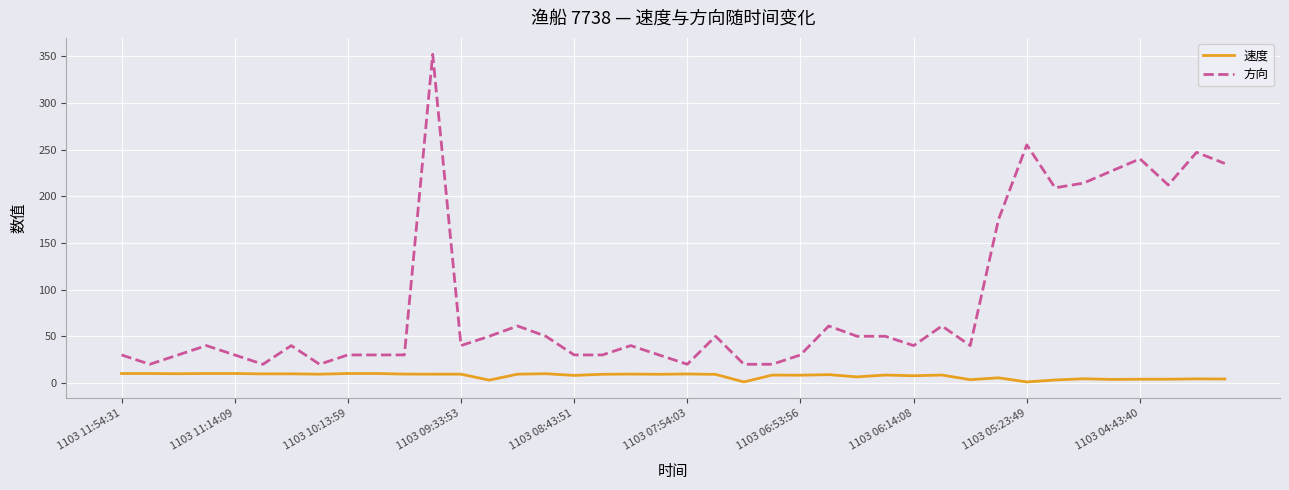

Which series has the largest total across all categories?

方向